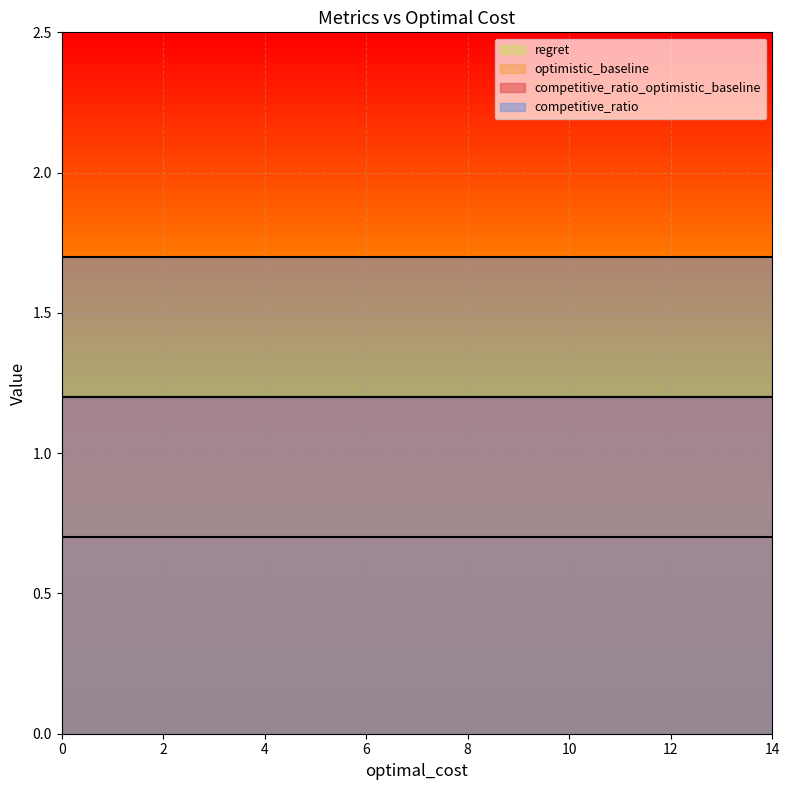

Which series has the largest total across all categories?

competitive_ratio